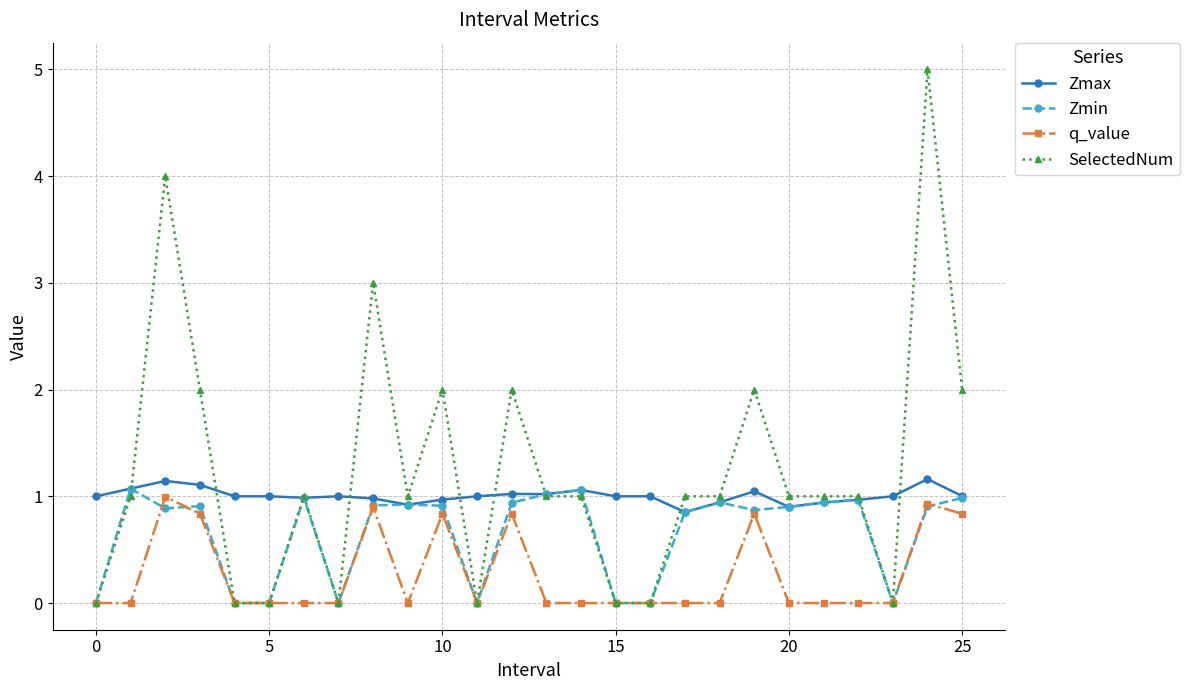

What is the difference between the maximum and second lowest values in the Zmax series?

0.3